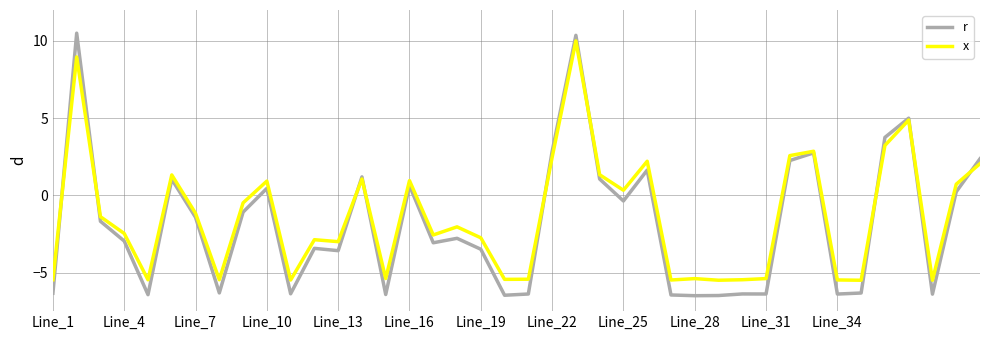

Which series has the largest range (max minus min)?

r